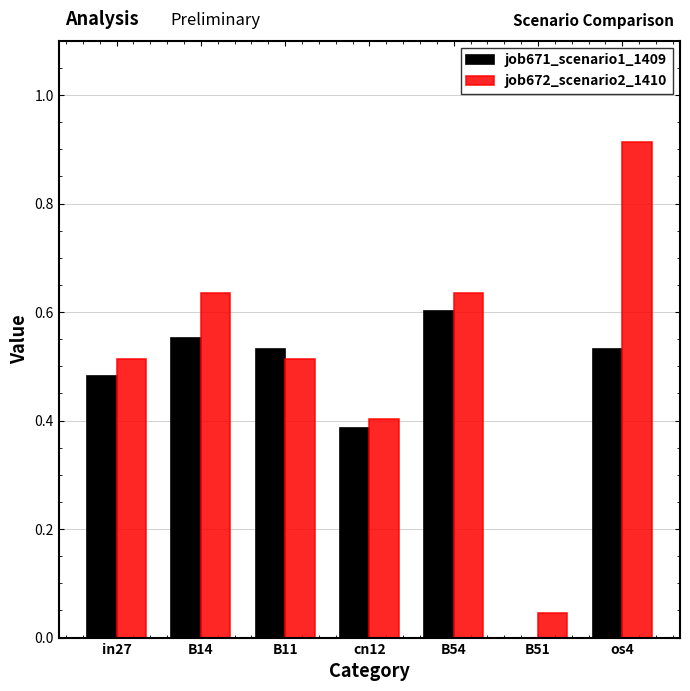

Which label corresponds to the largest value in the chart?

os4